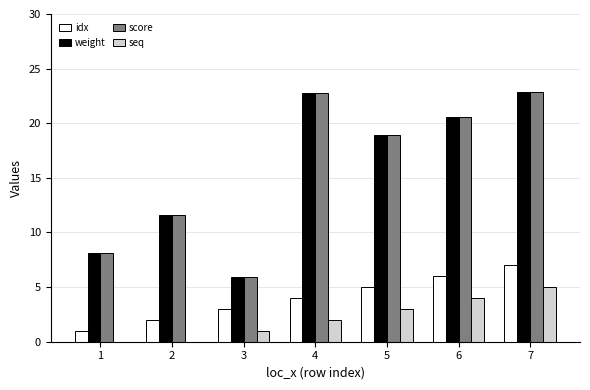

The seq series shows 0.0 at 2. True or false?

True